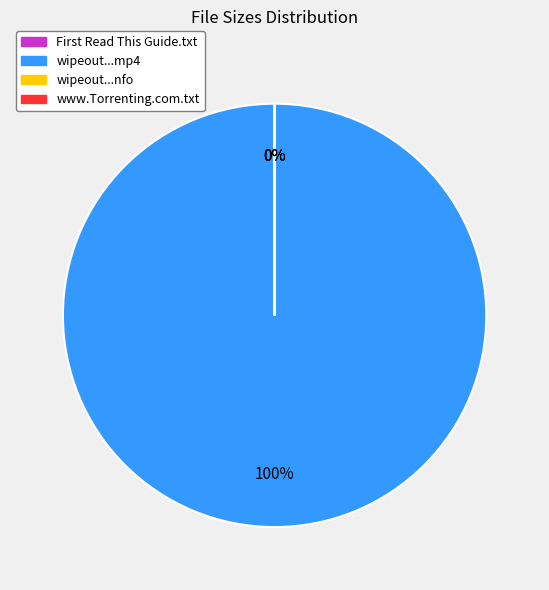

How many slices are in this pie chart?

4